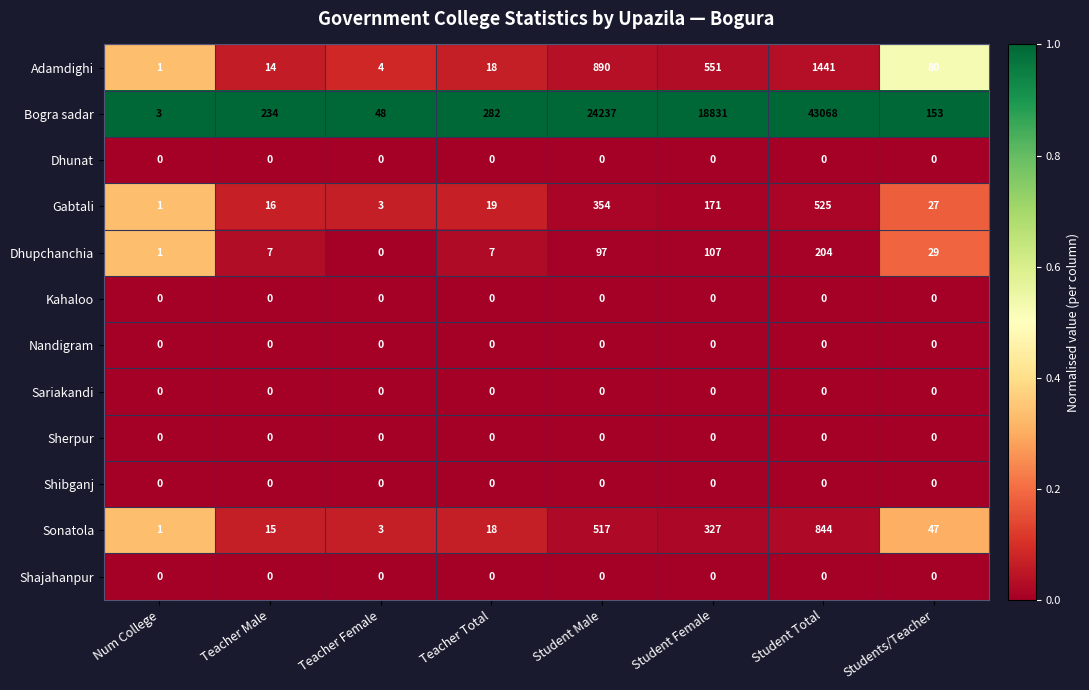

Which series has the largest total across all categories?

Bogra sadar